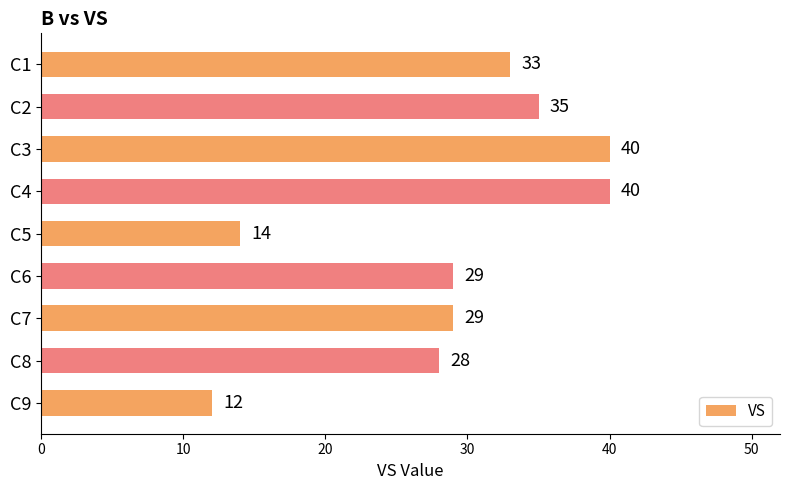

The value at C5 is 14. True or false?

True